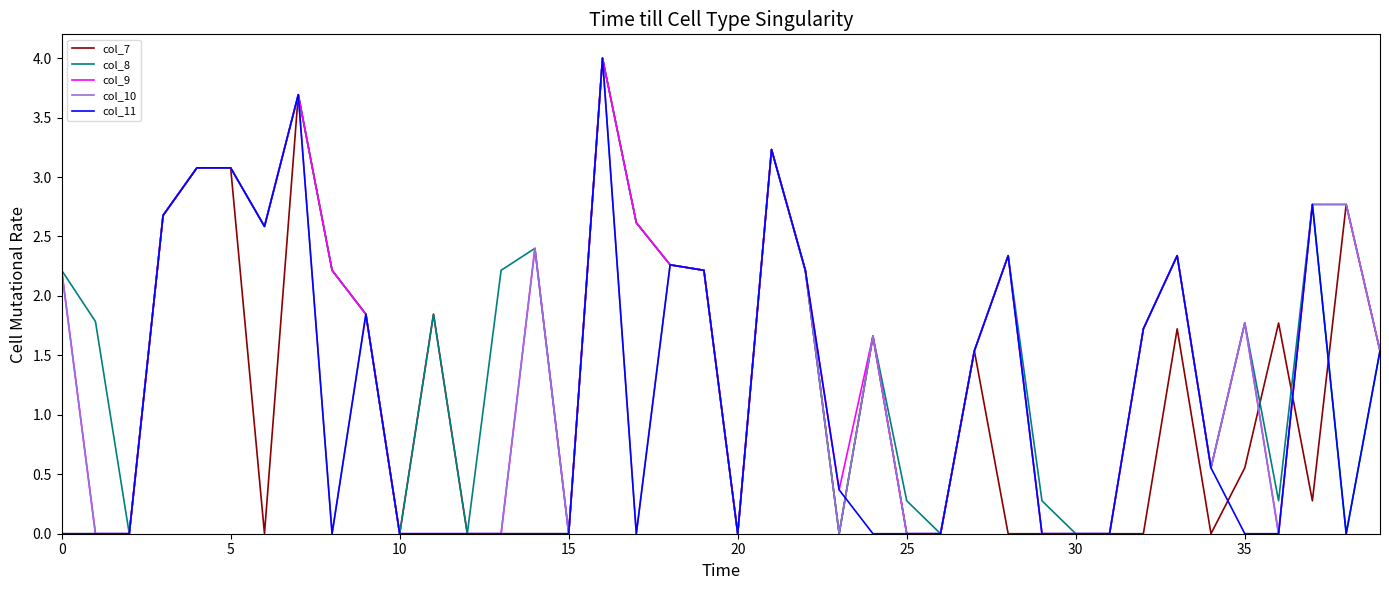

What is the greatest value displayed?

4.0